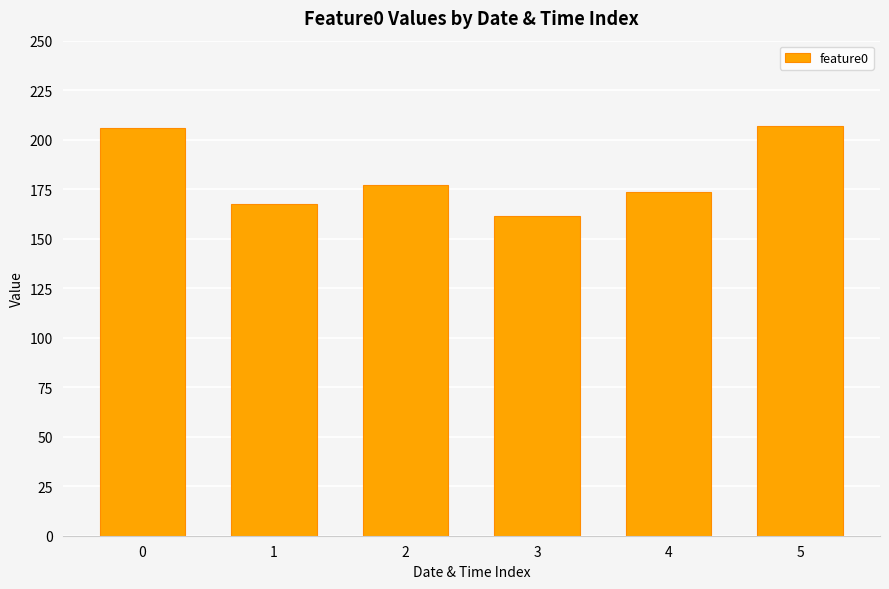

Approximately how many times larger is the value at 1 compared to 3?

1.0